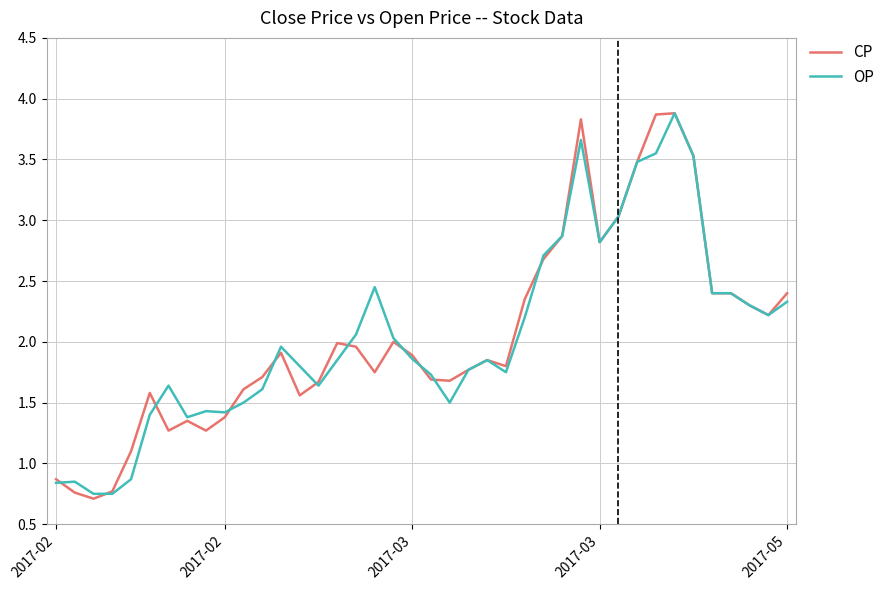

Which series has the widest spread of values?

CP